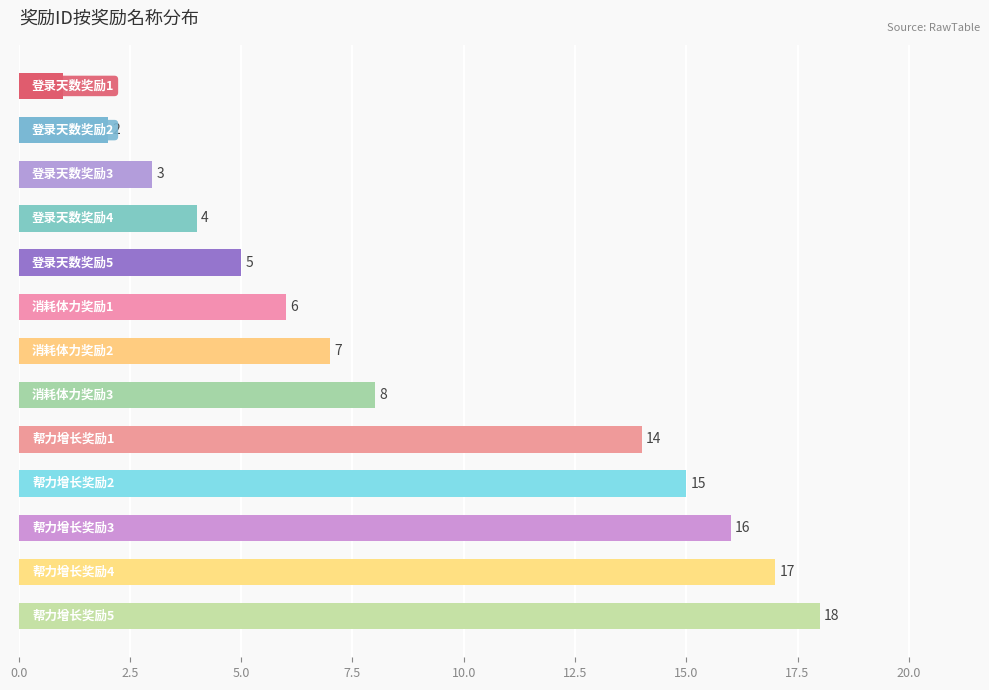

What is the maximum value shown in the chart?

18